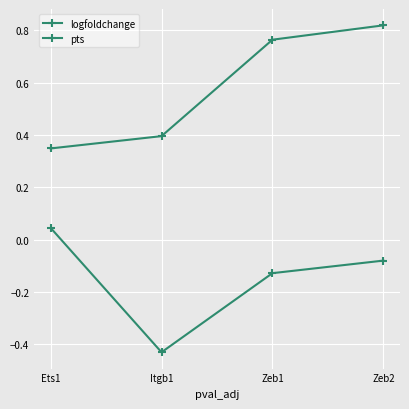

What is the minimum value shown in the chart?

-0.4